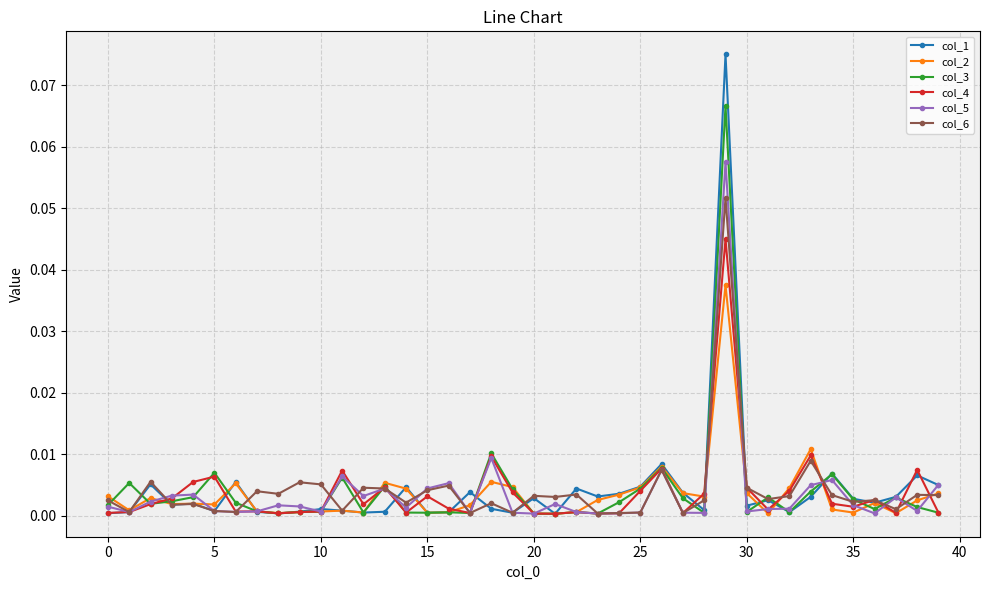

True or false: col_5 has more than 2 interior local peaks.

True